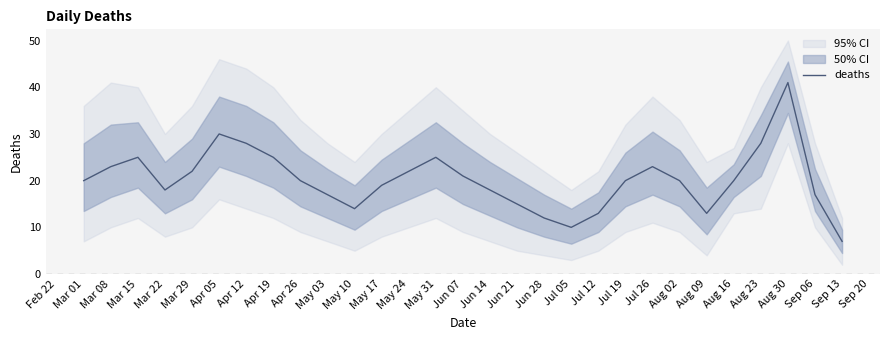

What is the value of the 18th point from the left?

12